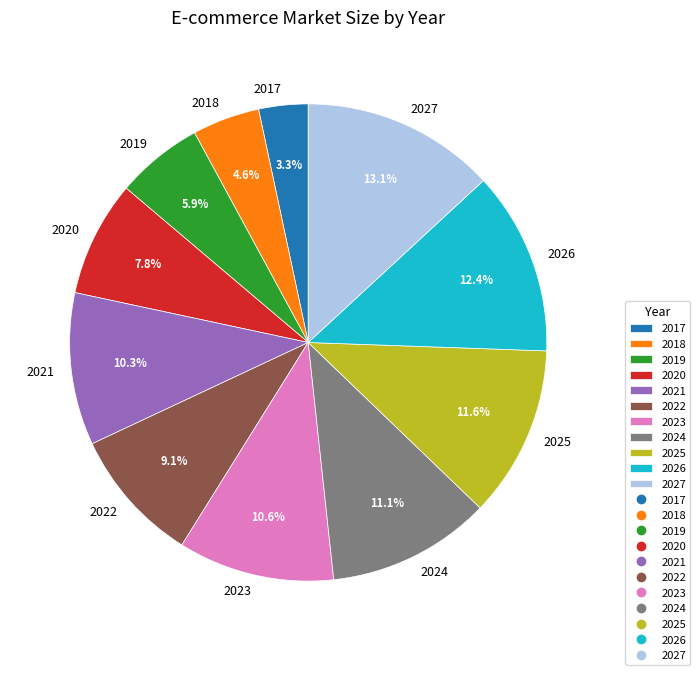

How many slices are in this pie chart?

11